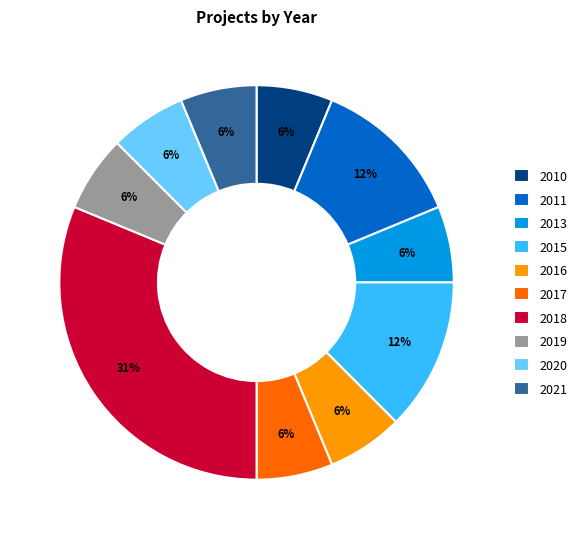

Is the sum of 2021 and 2013 greater than half?

No